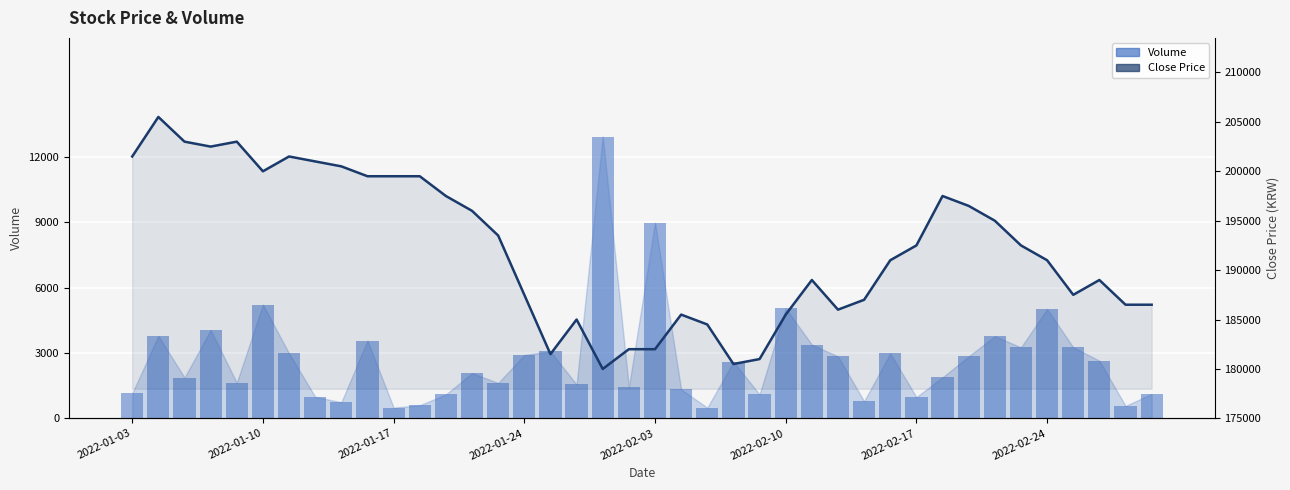

Between 2022-01-17 and 20, which is larger?

20